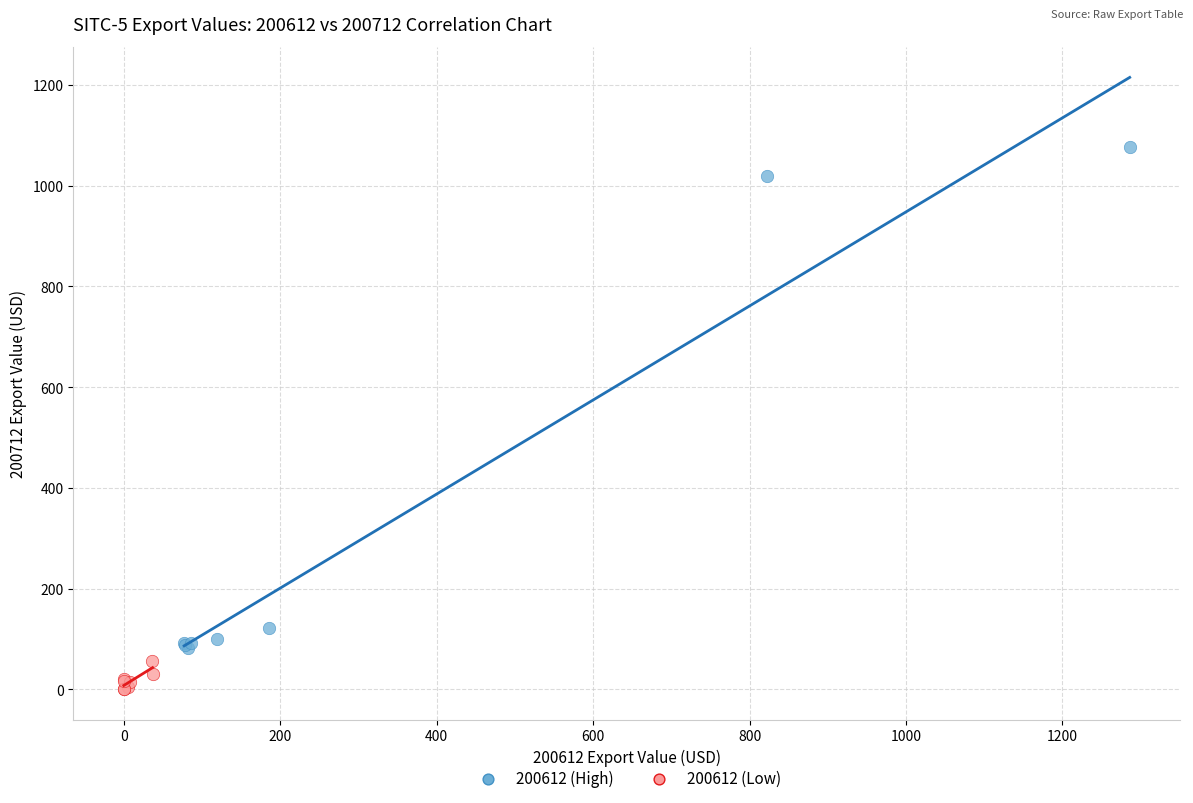

What are all the series names shown in the legend?

200612 (High), 200612 (Low)